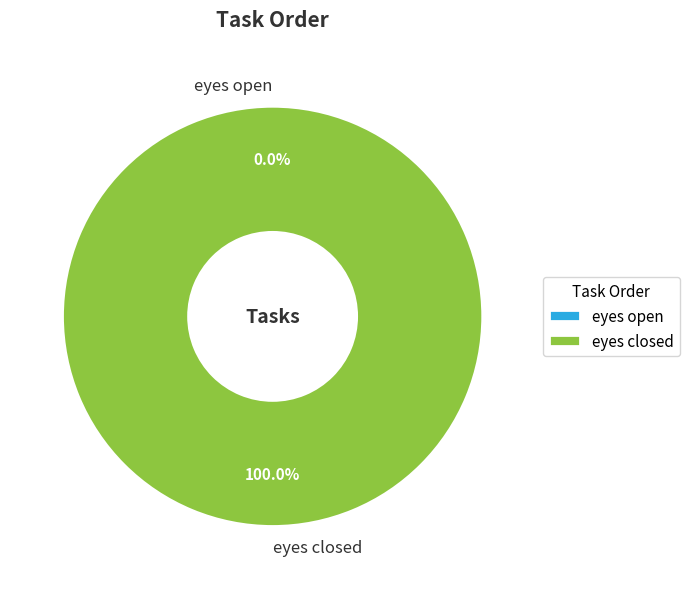

Which slice is the smallest?

eyes open